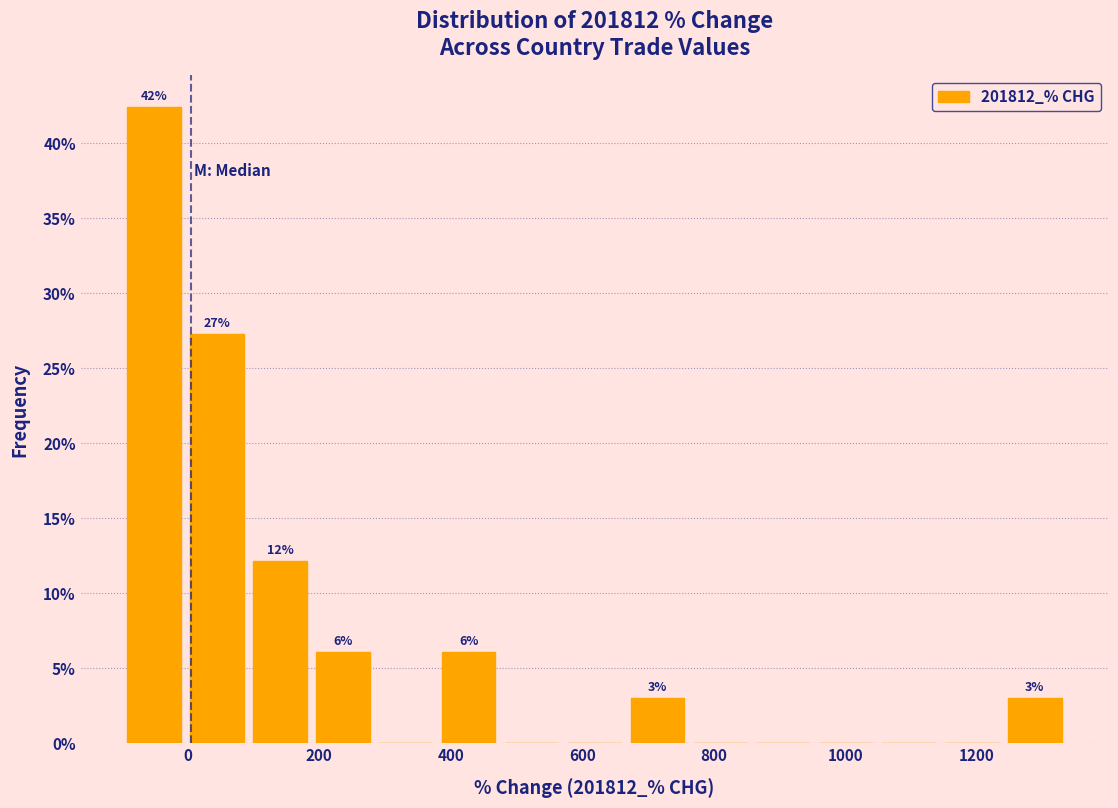

Over which range of the x-axis is the bar tallest?

-100 to 0